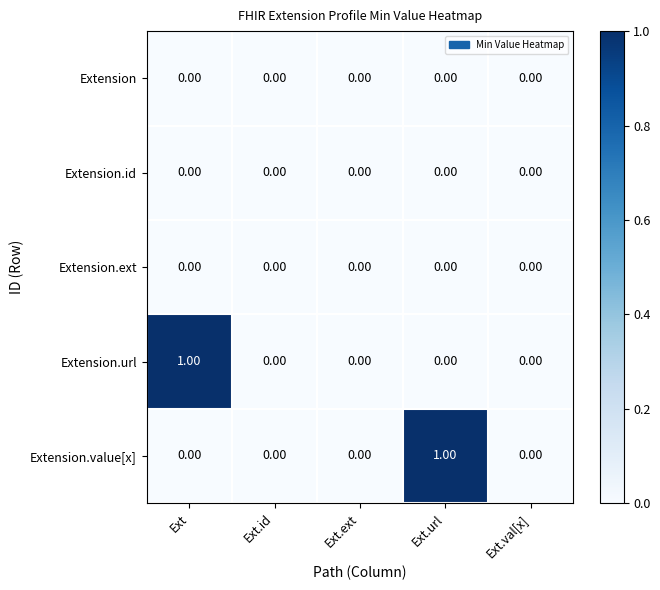

Is the value of Extension.ext at Ext.ext greater than the value of Extension.url at Ext?

No